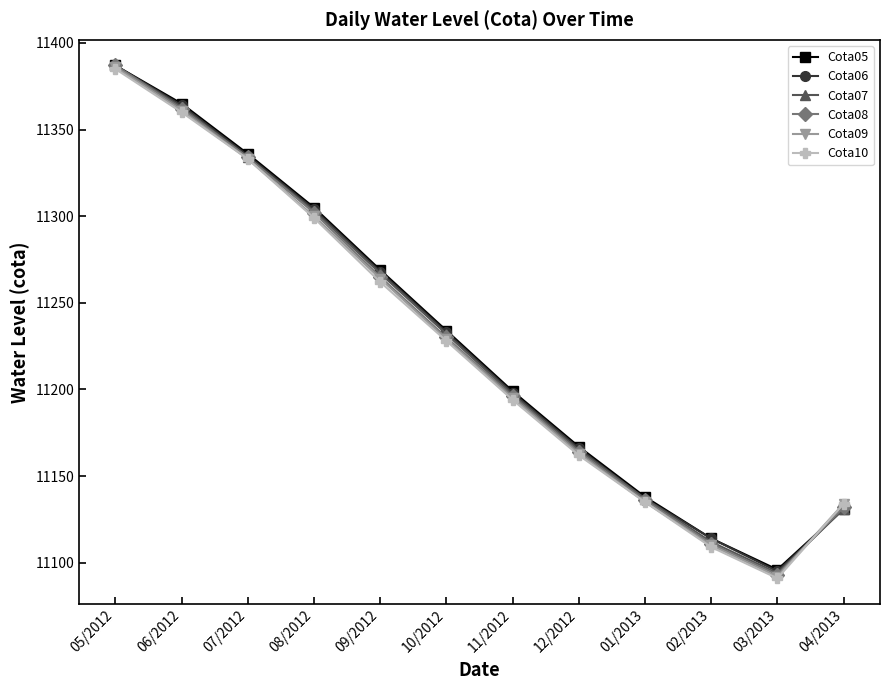

What position from the left is 11/2012?

7